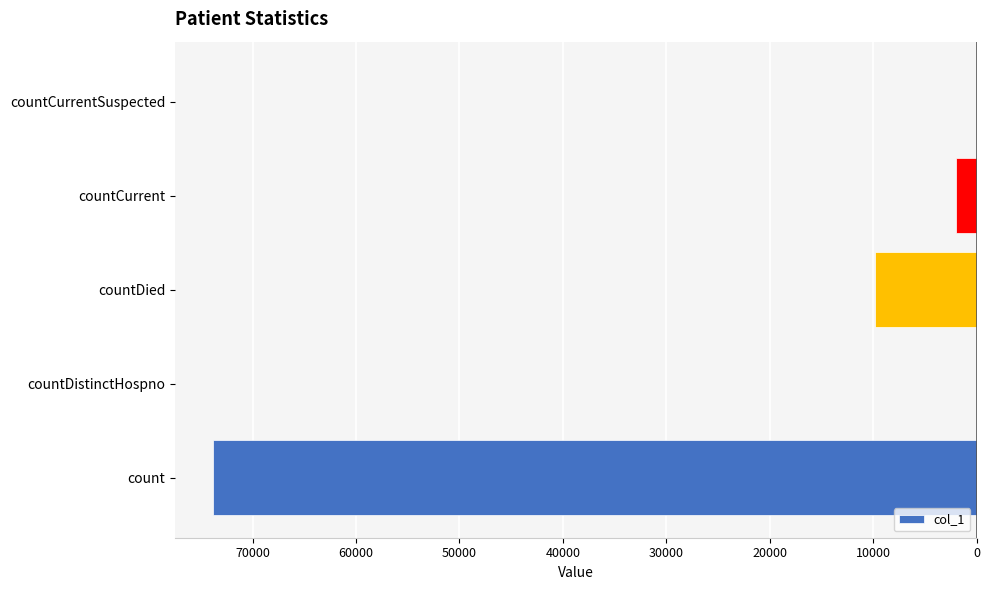

Are the bars horizontal?

Yes